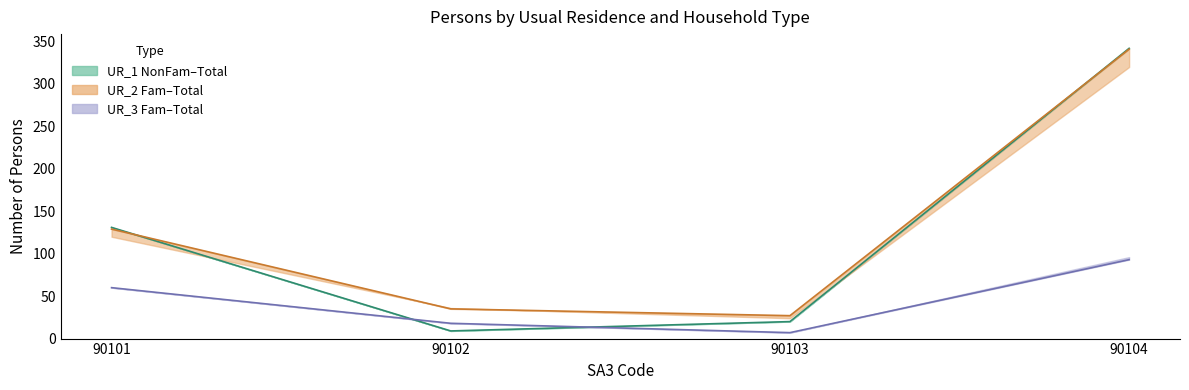

How many values in the Num_Psns_UR_1_Total series exceed 131?

1